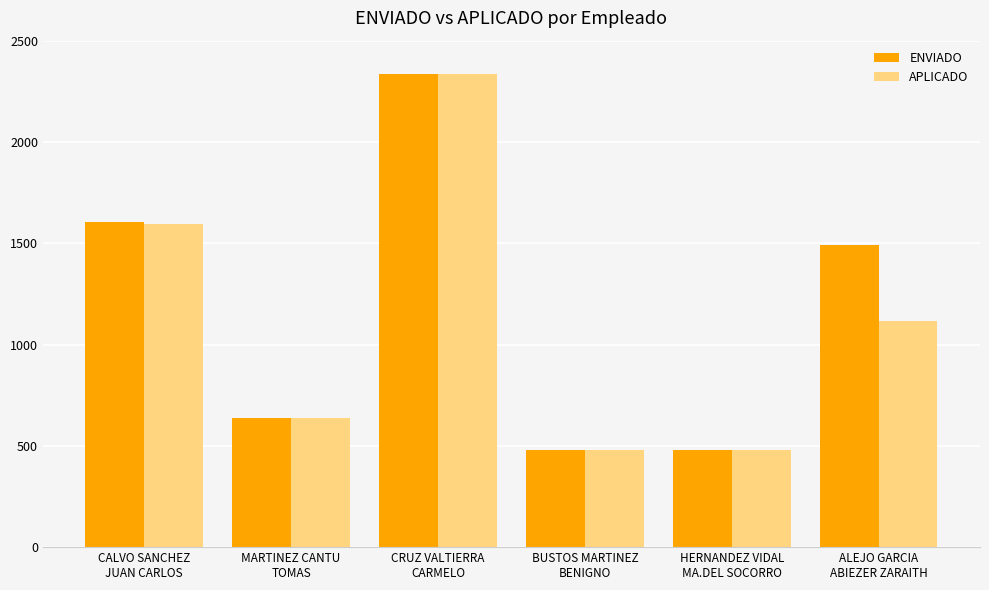

Rank the series by their average value, from highest to lowest.

ENVIADO, APLICADO